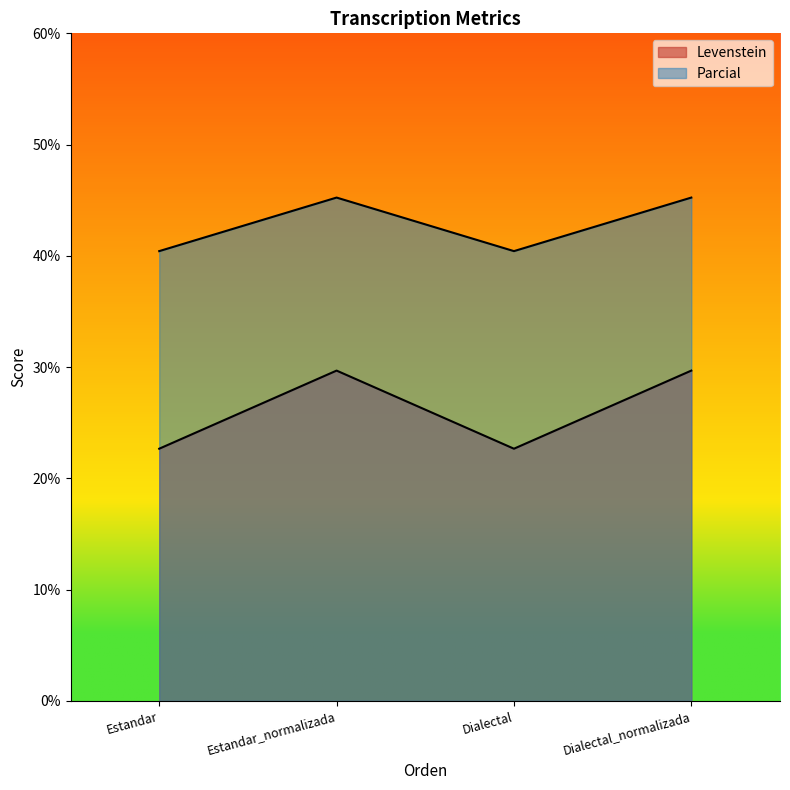

What is the label of the 1st point from the left?

Estandar